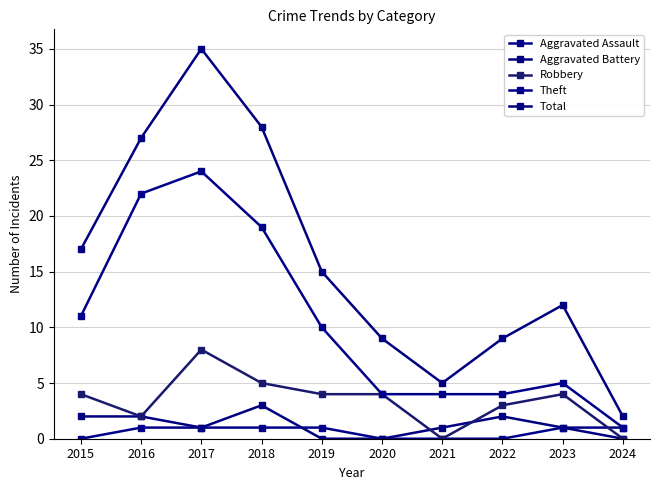

How many data points does each series have?

10